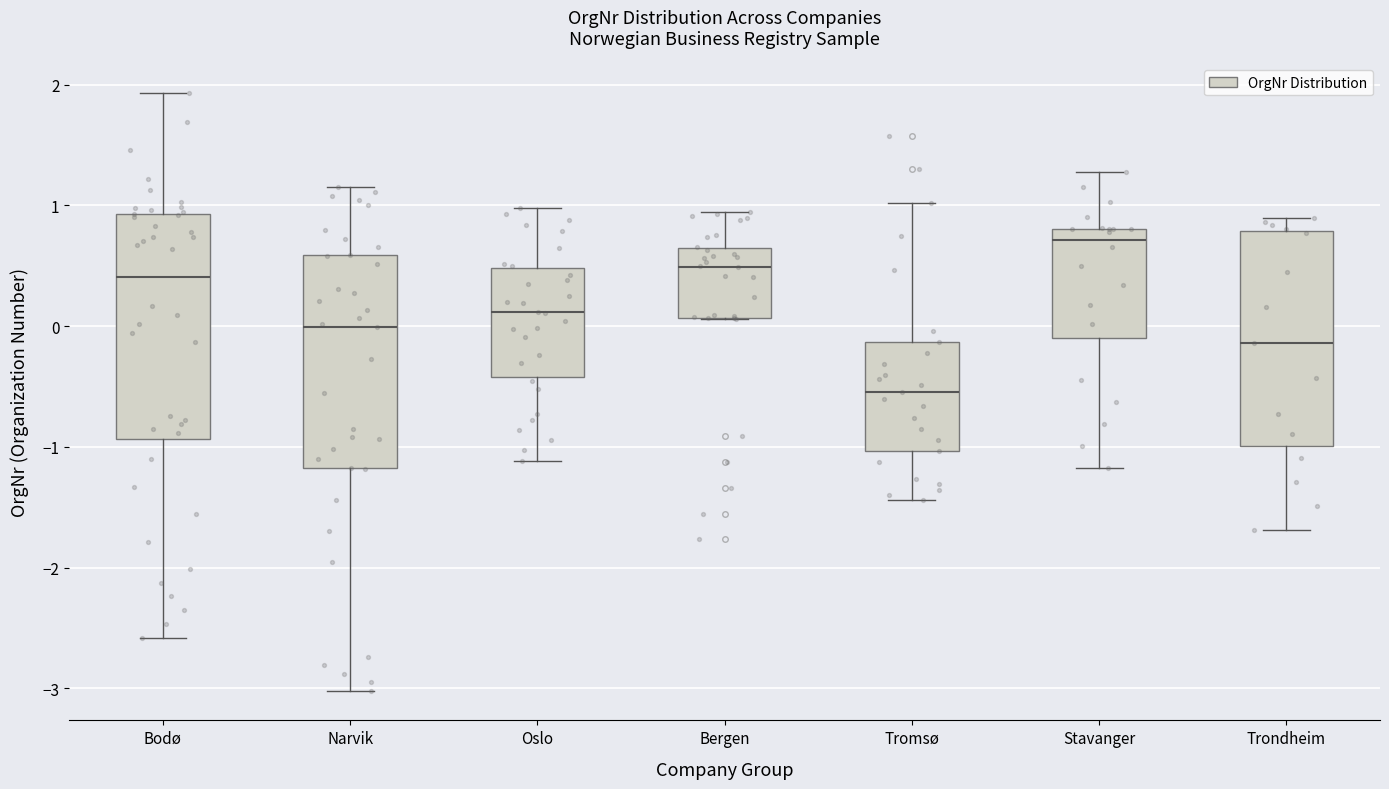

Where does the lower whisker of the box for Oslo end on the y-axis? The values are not printed on the chart, so give them approximately, as read against the axis.

-1.1